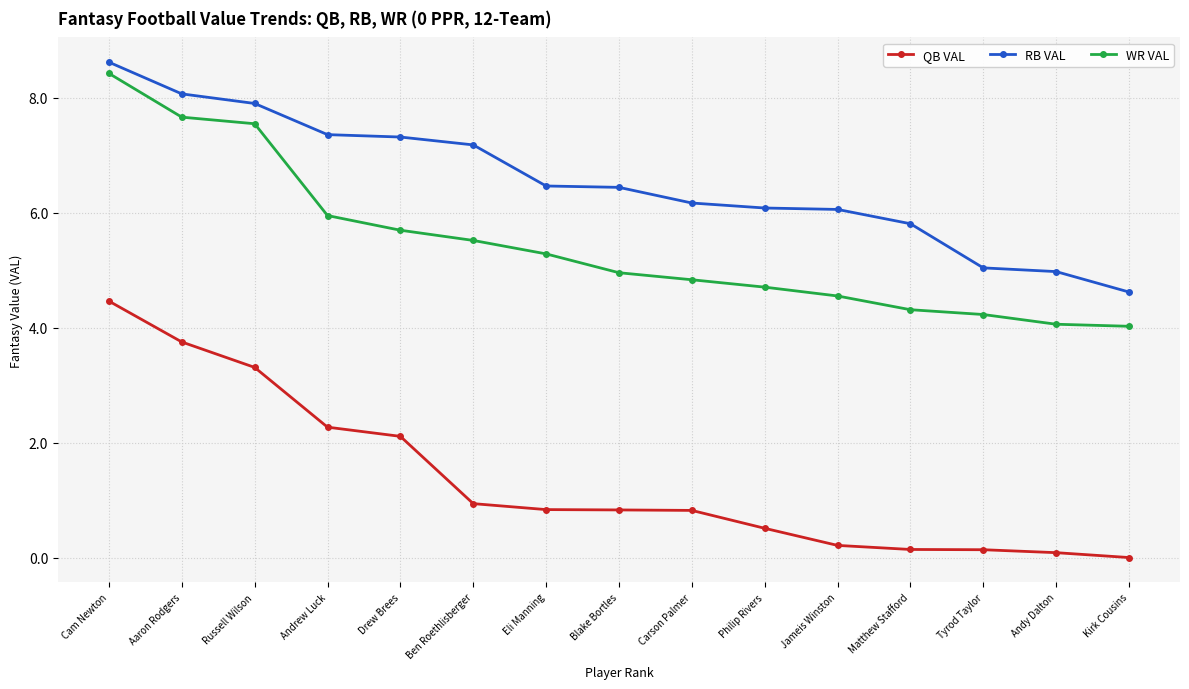

At how many categories does at least one series exceed 7?

6